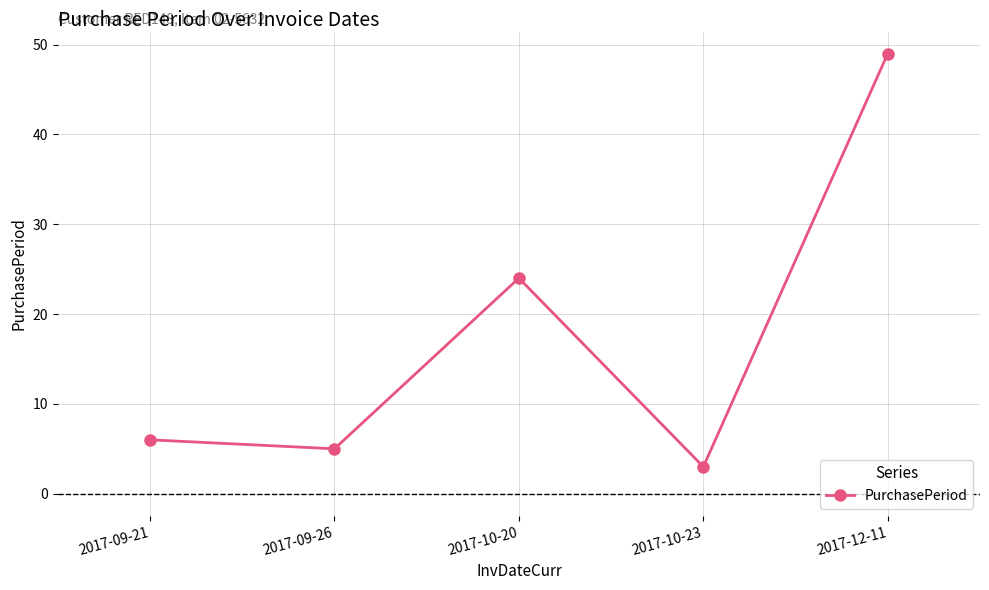

What is the smallest value displayed?

3